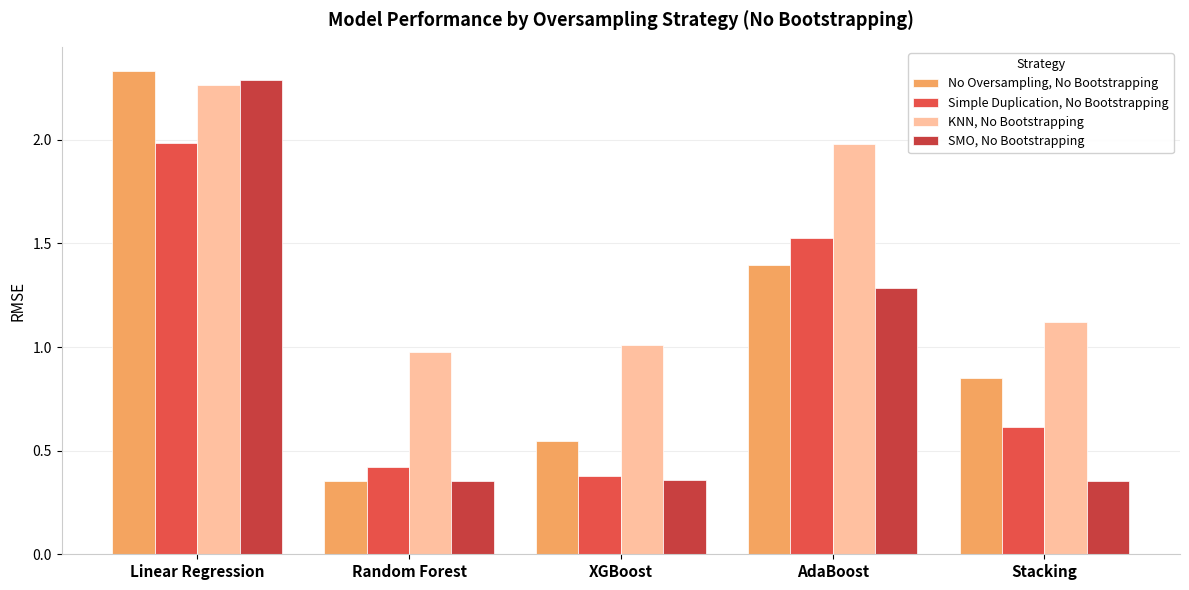

Rank the series by their maximum value, from highest to lowest.

No Oversampling, No Bootstrapping, SMO, No Bootstrapping, KNN, No Bootstrapping, Simple Duplication, No Bootstrapping